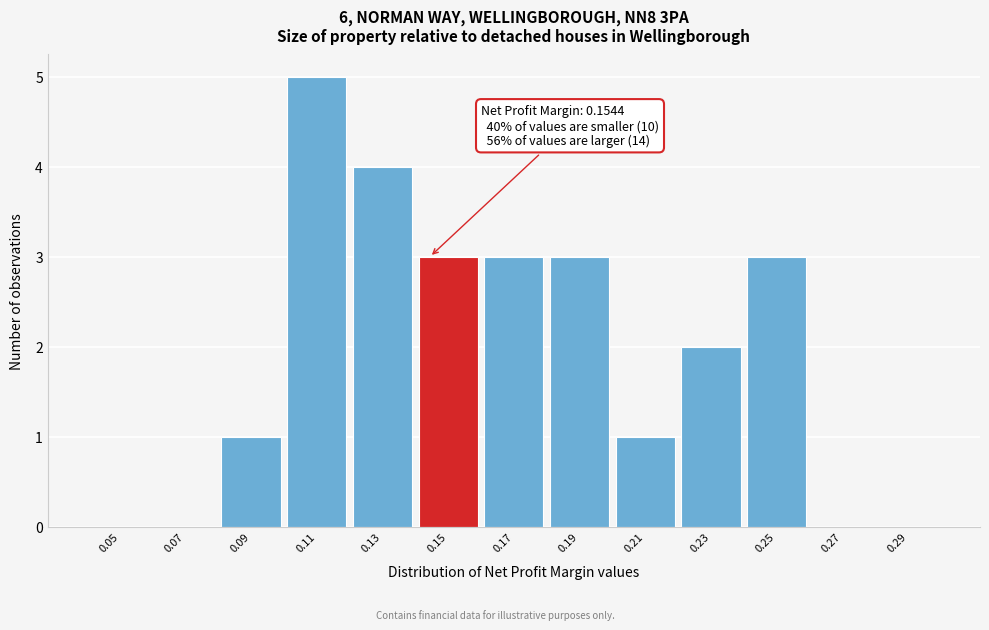

Reading right to left, transcribe all the data shown in this chart.

0.29=0	0.27=0	0.25=3	0.23=2	0.21=1	0.19=3	0.17=3	0.15=3	0.13=4	0.11=5	0.09=1	0.07=0	0.05=0